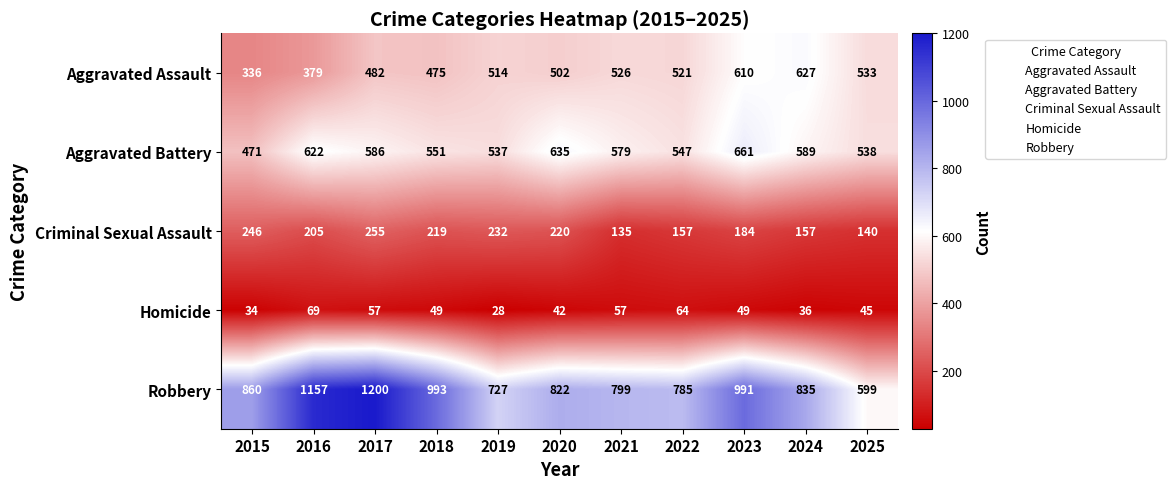

What is the total value across all series at 2024?

2244